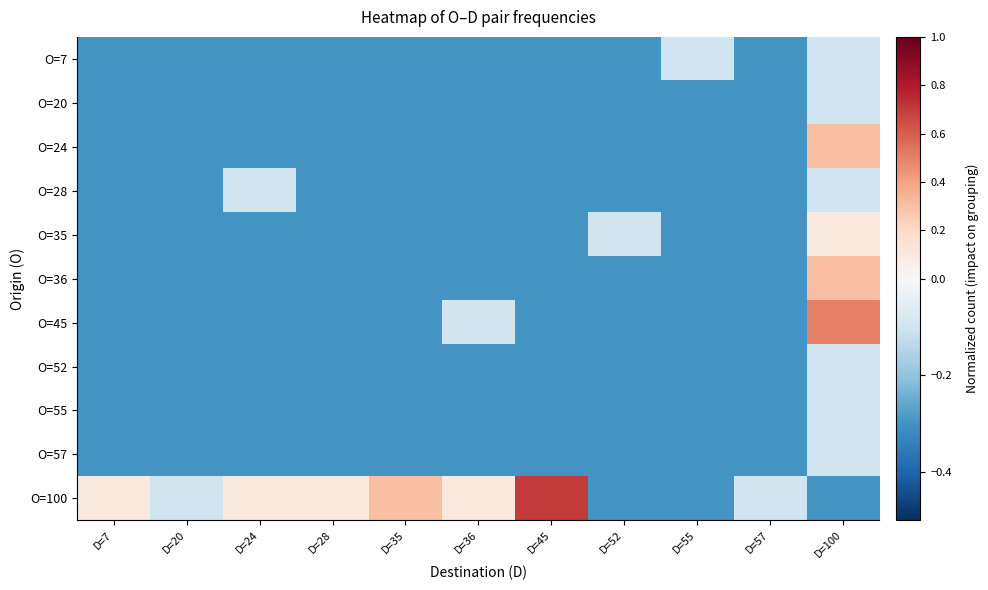

Reading right to left, list all the values displayed in this chart.

O=7: D=100=-0.1	D=57=-0.3	D=55=-0.1	D=52=-0.3	D=45=-0.3	D=36=-0.3	D=35=-0.3	D=28=-0.3	D=24=-0.3	D=20=-0.3	D=7=-0.3
O=20: D=100=-0.1	D=57=-0.3	D=55=-0.3	D=52=-0.3	D=45=-0.3	D=36=-0.3	D=35=-0.3	D=28=-0.3	D=24=-0.3	D=20=-0.3	D=7=-0.3
O=24: D=100=0.3	D=57=-0.3	D=55=-0.3	D=52=-0.3	D=45=-0.3	D=36=-0.3	D=35=-0.3	D=28=-0.3	D=24=-0.3	D=20=-0.3	D=7=-0.3
O=28: D=100=-0.1	D=57=-0.3	D=55=-0.3	D=52=-0.3	D=45=-0.3	D=36=-0.3	D=35=-0.3	D=28=-0.3	D=24=-0.1	D=20=-0.3	D=7=-0.3
O=35: D=100=0.1	D=57=-0.3	D=55=-0.3	D=52=-0.1	D=45=-0.3	D=36=-0.3	D=35=-0.3	D=28=-0.3	D=24=-0.3	D=20=-0.3	D=7=-0.3
O=36: D=100=0.3	D=57=-0.3	D=55=-0.3	D=52=-0.3	D=45=-0.3	D=36=-0.3	D=35=-0.3	D=28=-0.3	D=24=-0.3	D=20=-0.3	D=7=-0.3
O=45: D=100=0.5	D=57=-0.3	D=55=-0.3	D=52=-0.3	D=45=-0.3	D=36=-0.1	D=35=-0.3	D=28=-0.3	D=24=-0.3	D=20=-0.3	D=7=-0.3
O=52: D=100=-0.1	D=57=-0.3	D=55=-0.3	D=52=-0.3	D=45=-0.3	D=36=-0.3	D=35=-0.3	D=28=-0.3	D=24=-0.3	D=20=-0.3	D=7=-0.3
O=55: D=100=-0.1	D=57=-0.3	D=55=-0.3	D=52=-0.3	D=45=-0.3	D=36=-0.3	D=35=-0.3	D=28=-0.3	D=24=-0.3	D=20=-0.3	D=7=-0.3
O=57: D=100=-0.1	D=57=-0.3	D=55=-0.3	D=52=-0.3	D=45=-0.3	D=36=-0.3	D=35=-0.3	D=28=-0.3	D=24=-0.3	D=20=-0.3	D=7=-0.3
O=100: D=100=-0.3	D=57=-0.1	D=55=-0.3	D=52=-0.3	D=45=0.7	D=36=0.1	D=35=0.3	D=28=0.1	D=24=0.1	D=20=-0.1	D=7=0.1